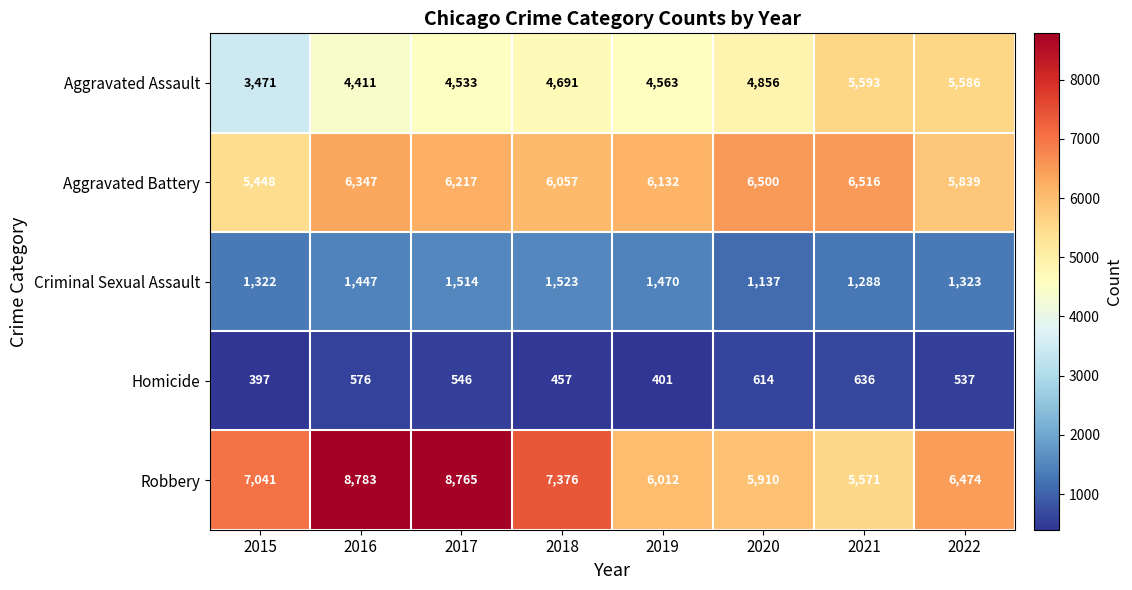

What is the maximum value shown in the chart?

8783